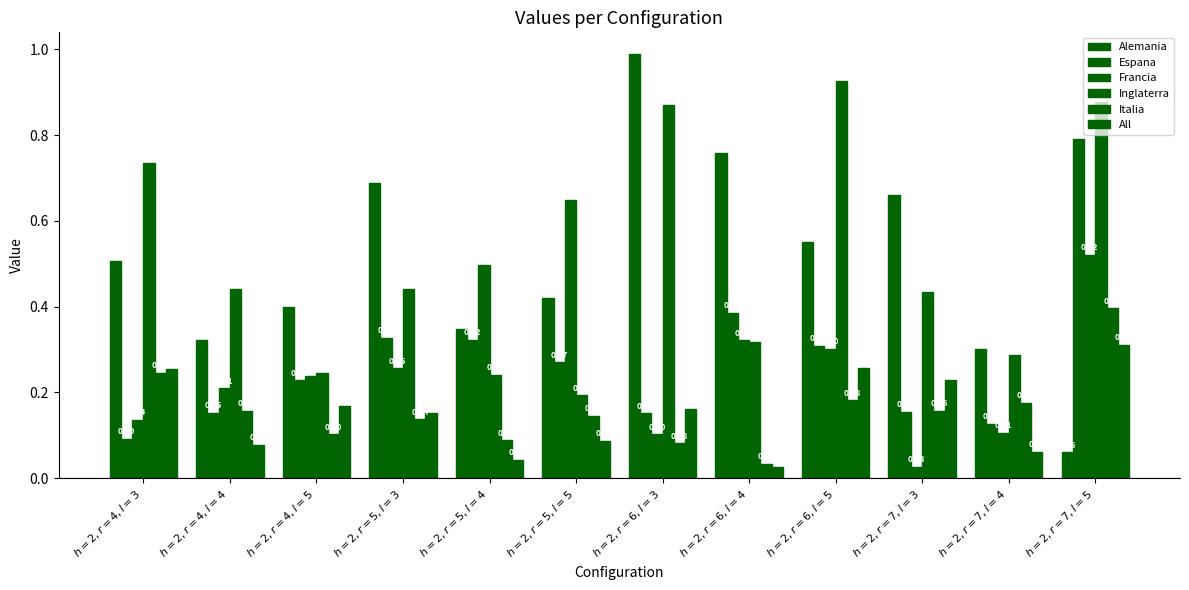

What is the difference between the Espana values at $h = 2, r = 5, l = 5$ and $h = 2, r = 6, l = 3$?

0.1